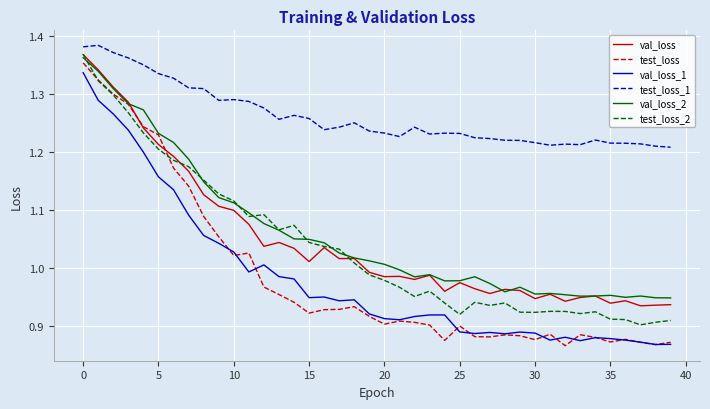

Which series has the largest total across all categories?

test_loss_1